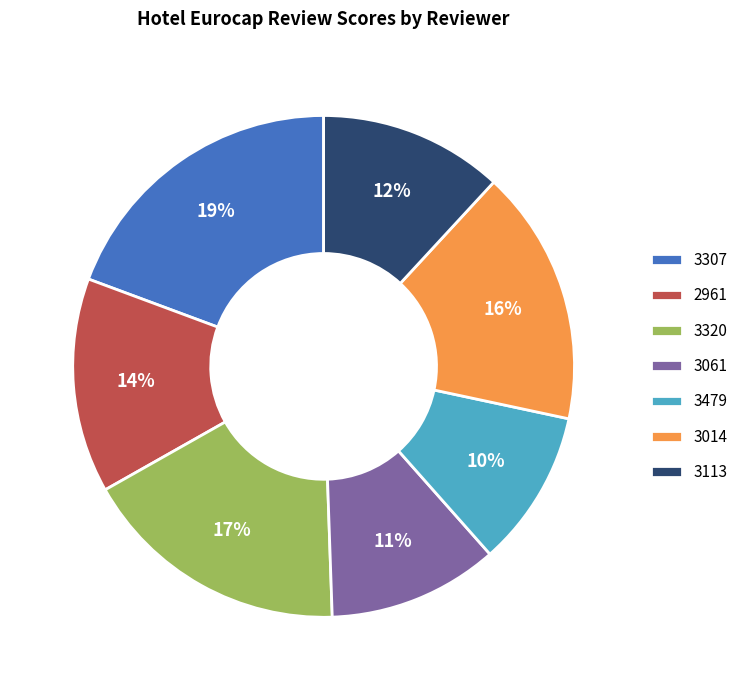

What is the smallest slice in the pie chart?

3479